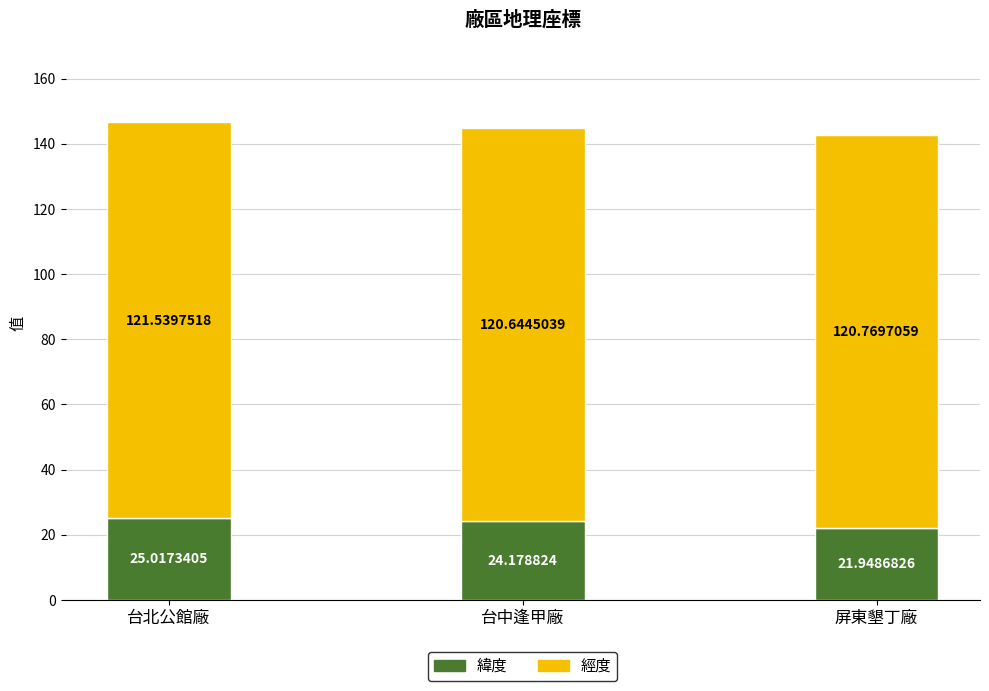

Where does the 緯度 series first go above 24?

台北公館廠